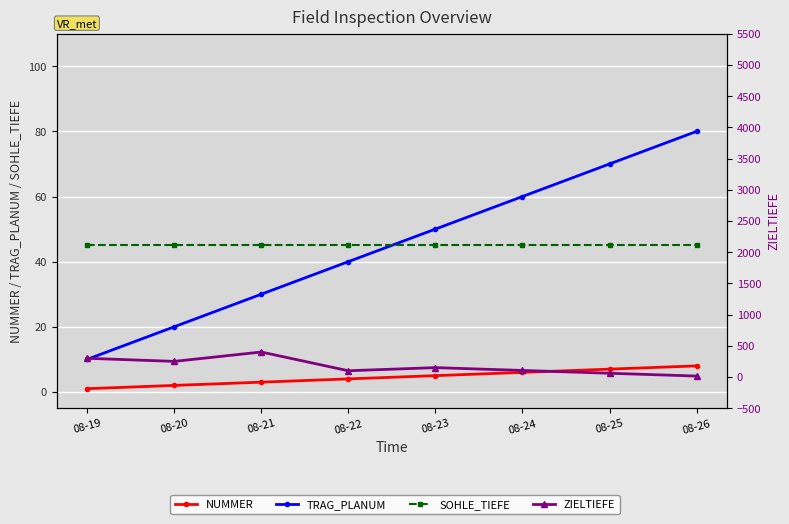

List the series in order of their peak value, lowest first.

NUMMER, SOHLE_TIEFE, TRAG_PLANUM, ZIELTIEFE